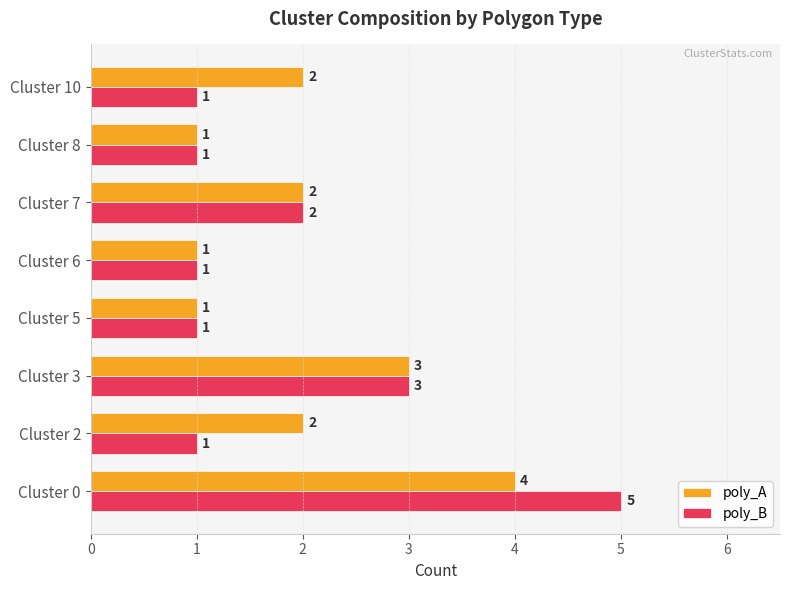

How many poly_B values are between 1 and 3?

7